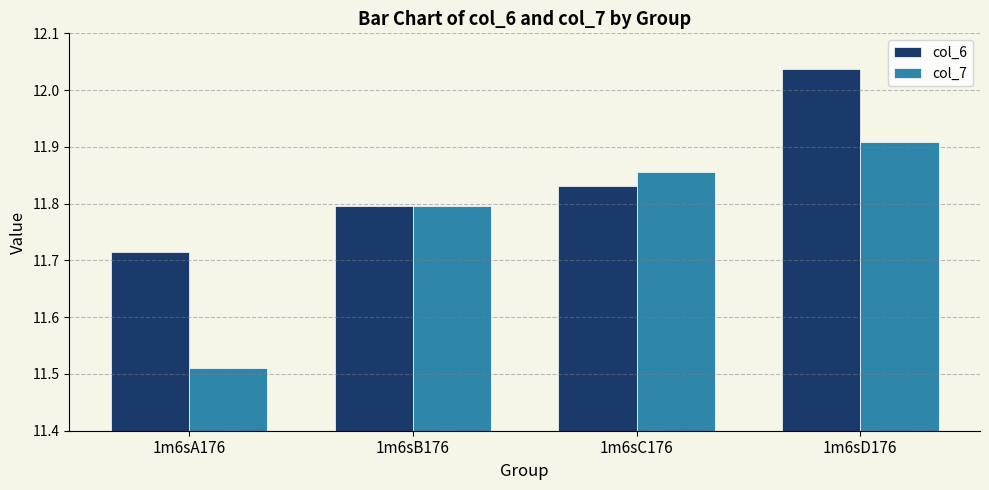

At which label does col_7 reach its peak?

1m6sD176